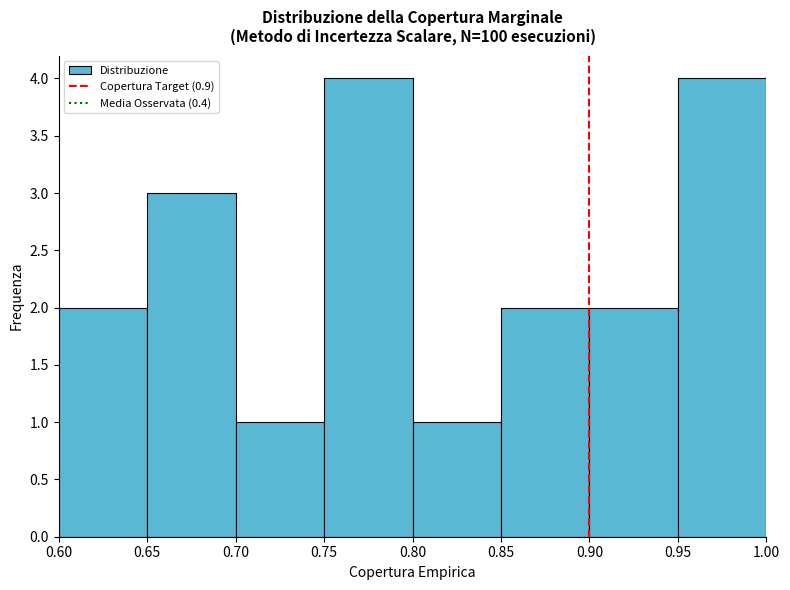

Reading left to right, list every bar in this chart as the range it spans on the x-axis followed by its height. The values are not printed on the chart, so give them approximately, as read against the axis.

0.60 to 0.65: 2
0.65 to 0.70: 3
0.70 to 0.75: 1
0.75 to 0.80: 4
0.80 to 0.85: 1
0.85 to 0.90: 2
0.90 to 0.95: 2
0.95 to 1.00: 4